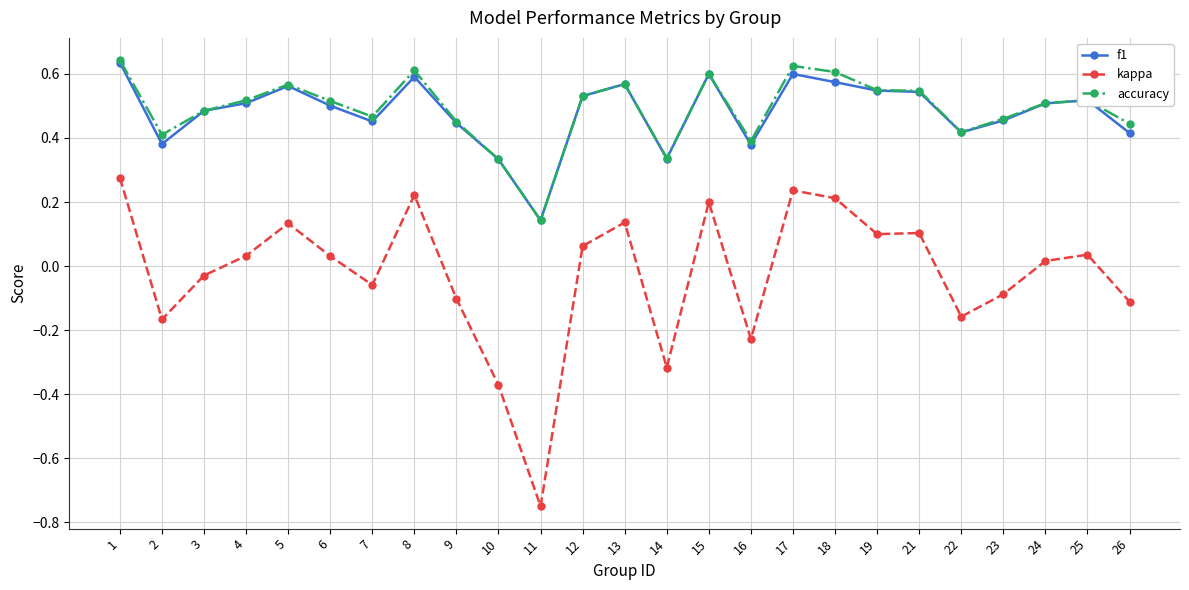

Does the chart have visible grid lines?

Yes